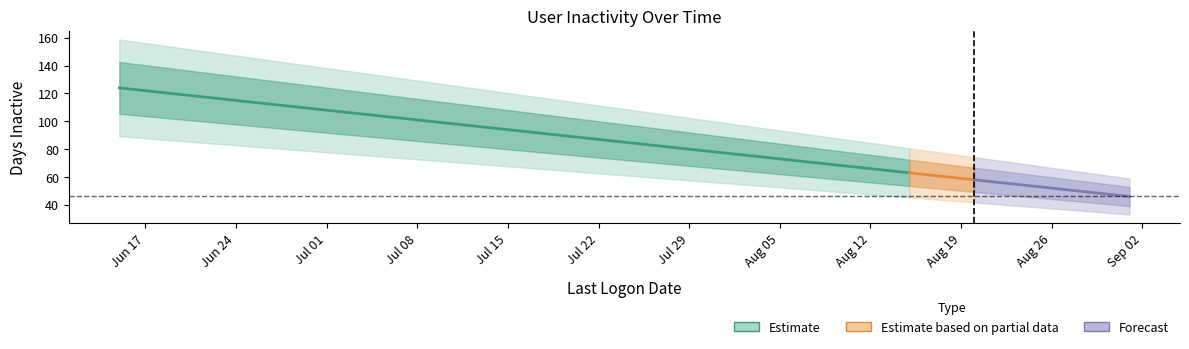

How many lines are shown in the chart?

3